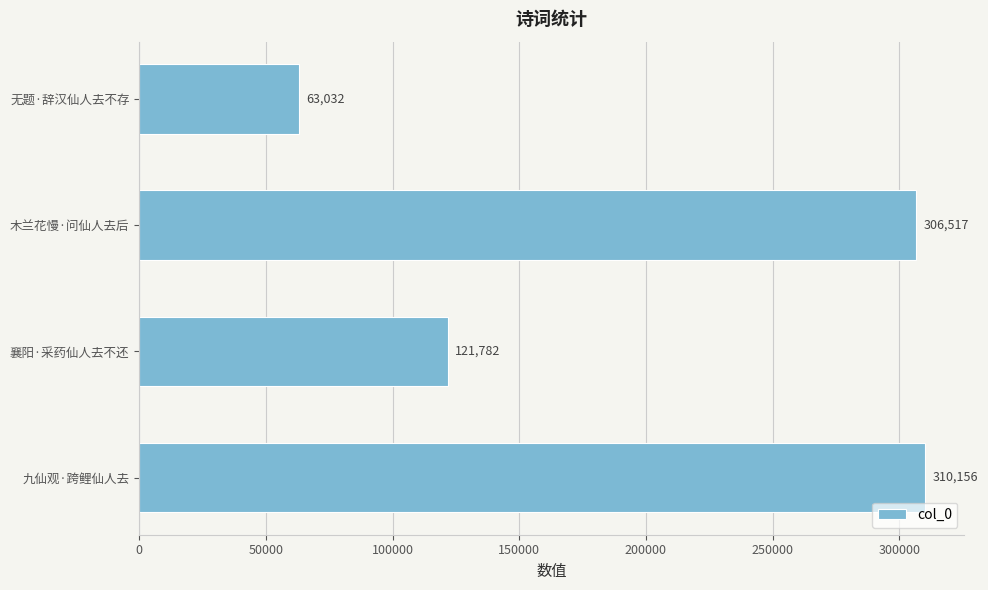

Rank the categories by value from lowest to highest.

无题·辞汉仙人去不存, 襄阳·采药仙人去不还, 木兰花慢·问仙人去后, 九仙观·跨鲤仙人去